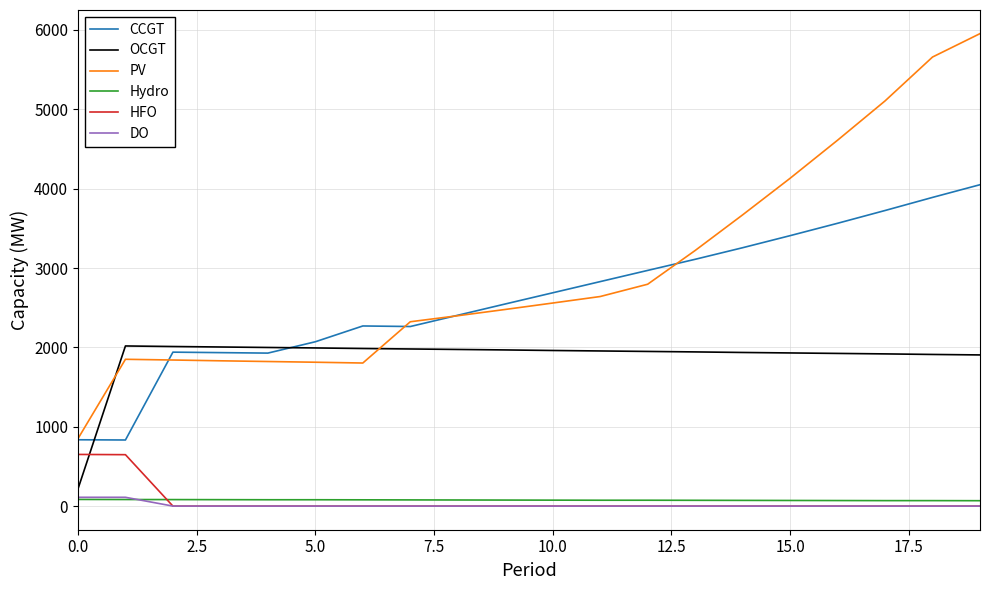

Which series ends up on top after the final intersection of HFO and OCGT?

OCGT